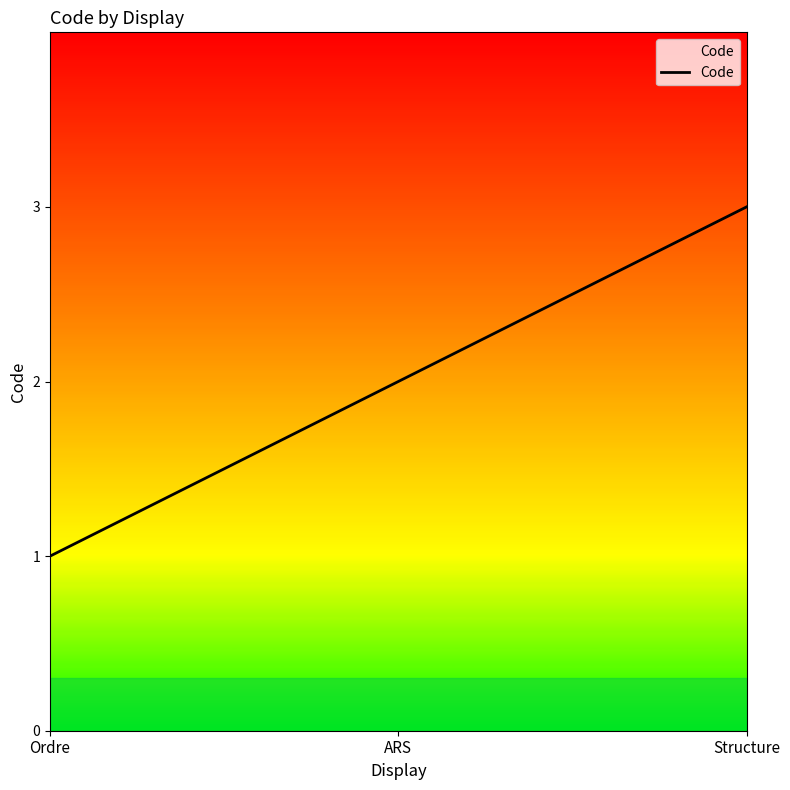

List the labels in order of value, largest first.

Structure, ARS, Ordre